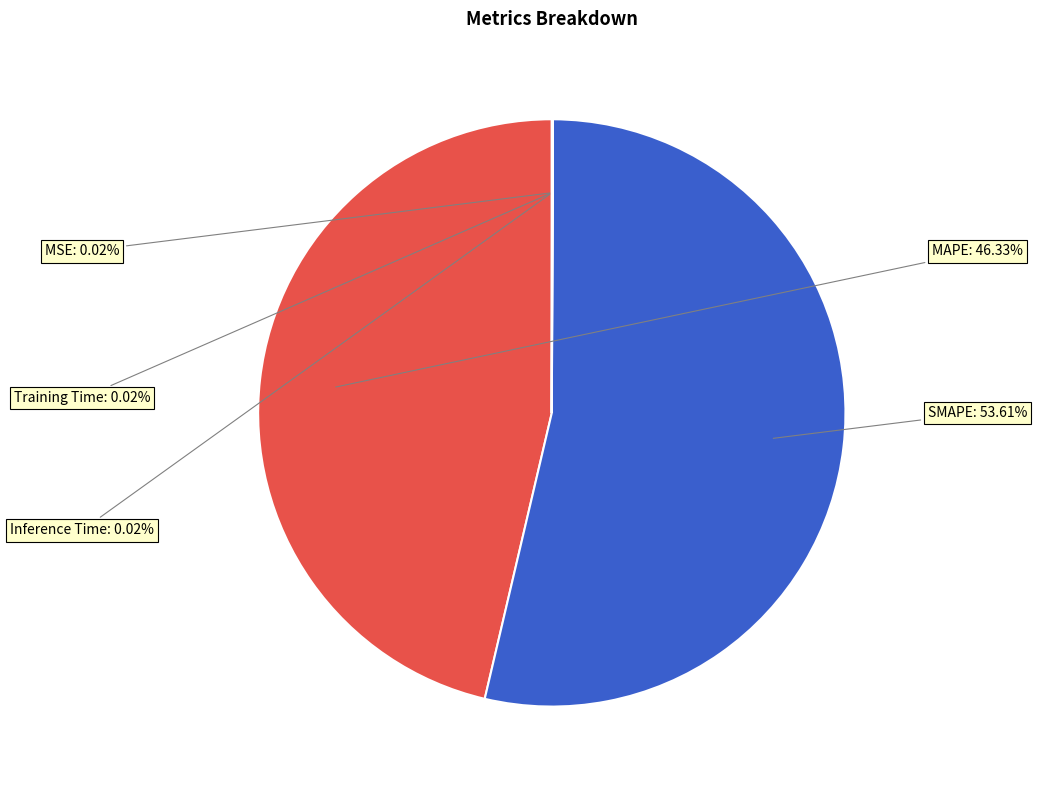

Does any single category account for the majority?

Yes